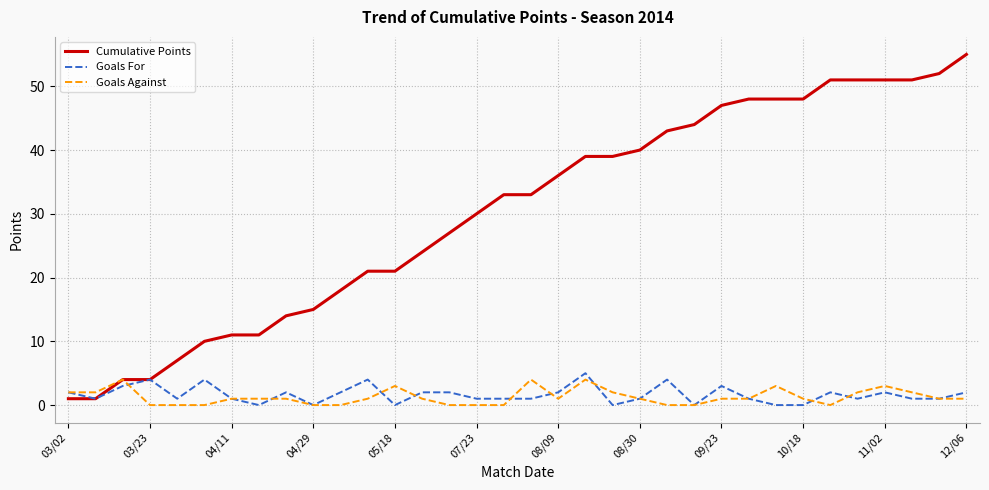

True or false: Goals For has more than 1 points higher than both neighbors.

True